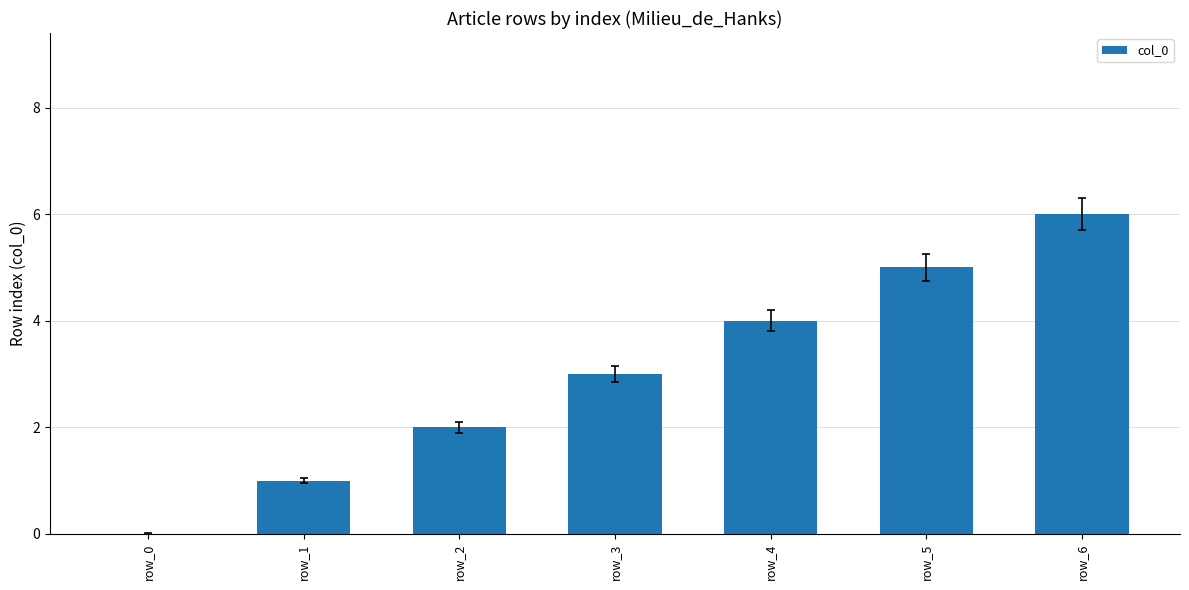

What is the sum of all values?

21